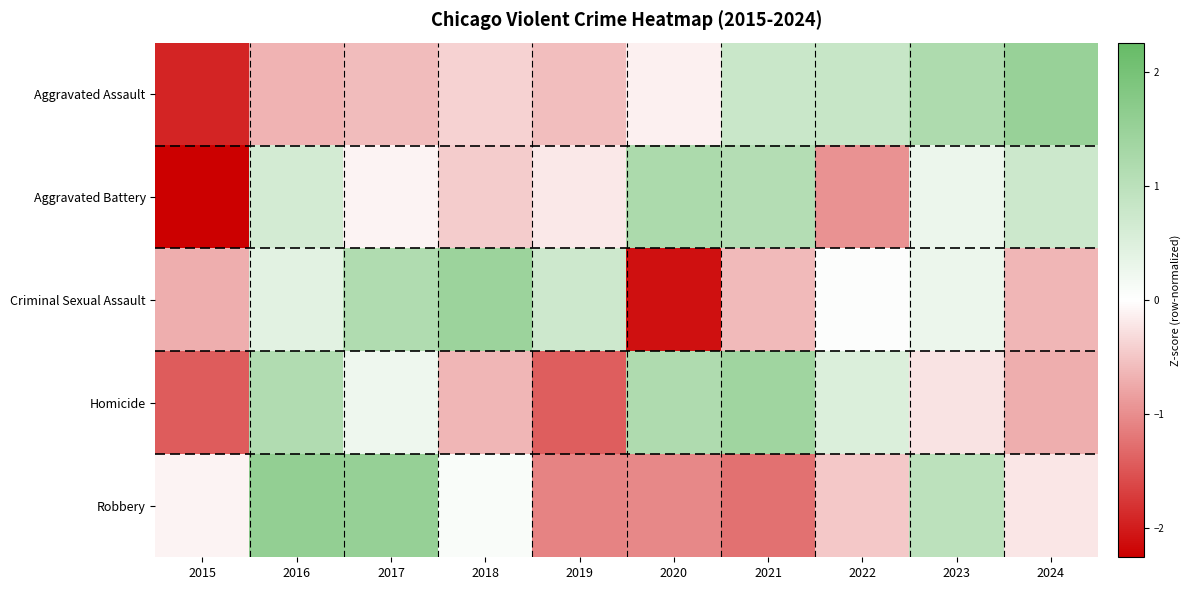

What is the maximum value shown in the chart?

1.6